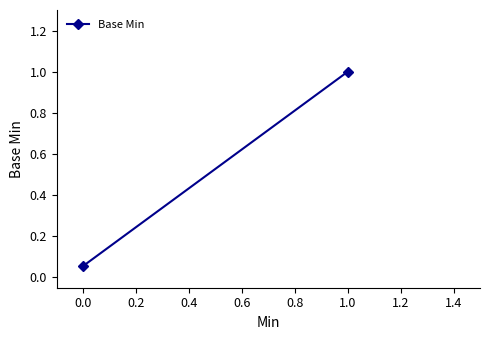

The chart shows a value of 1.7 at 0.0. True or false?

False